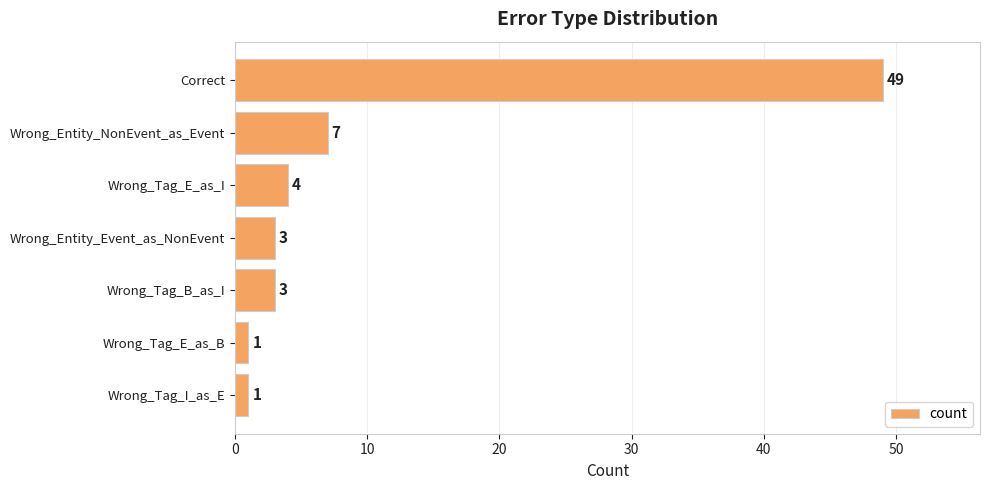

What is the ratio of the value at Wrong_Entity_Event_as_NonEvent to the value at Wrong_Entity_NonEvent_as_Event?

0.4